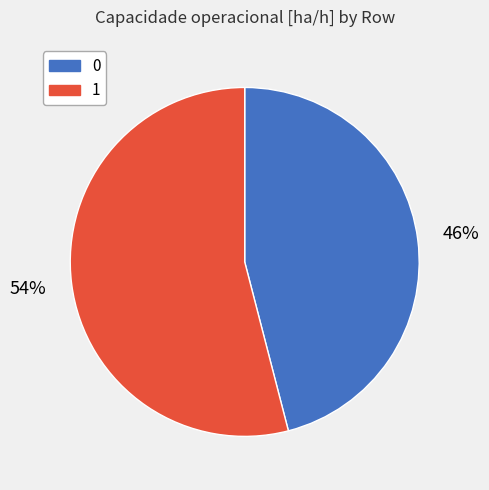

Between 0 and 1, which is larger?

1